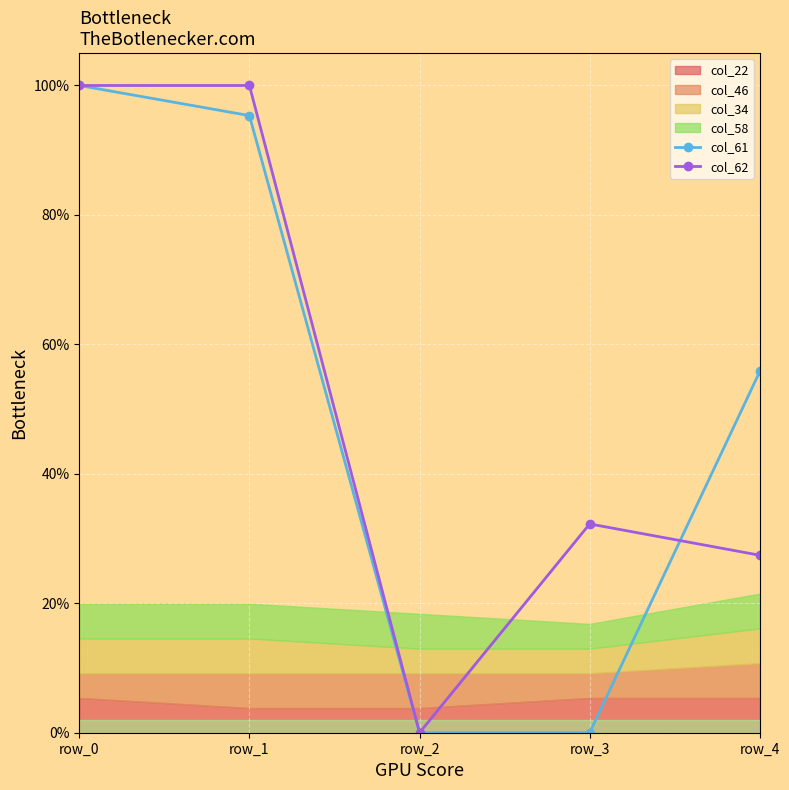

Which series has the largest total across all categories?

col_62